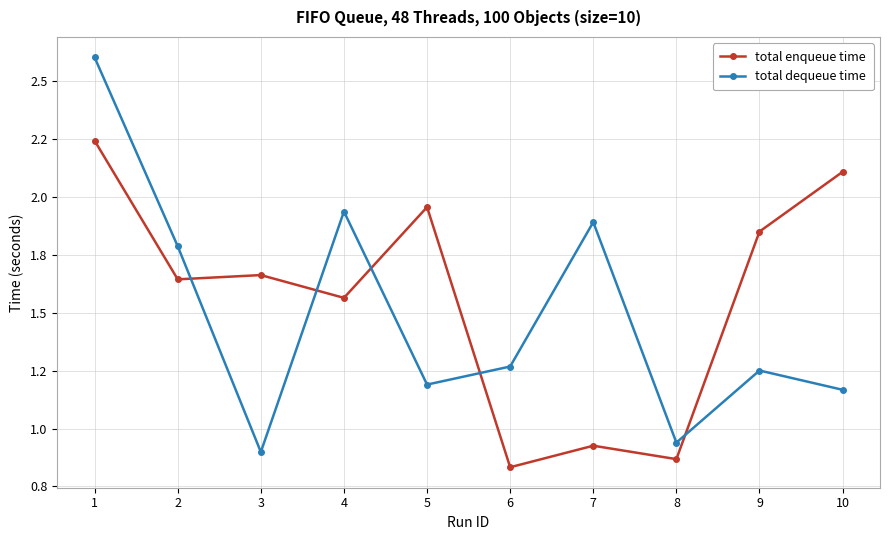

What is the difference between the total dequeue time values at 10 and 9?

0.1